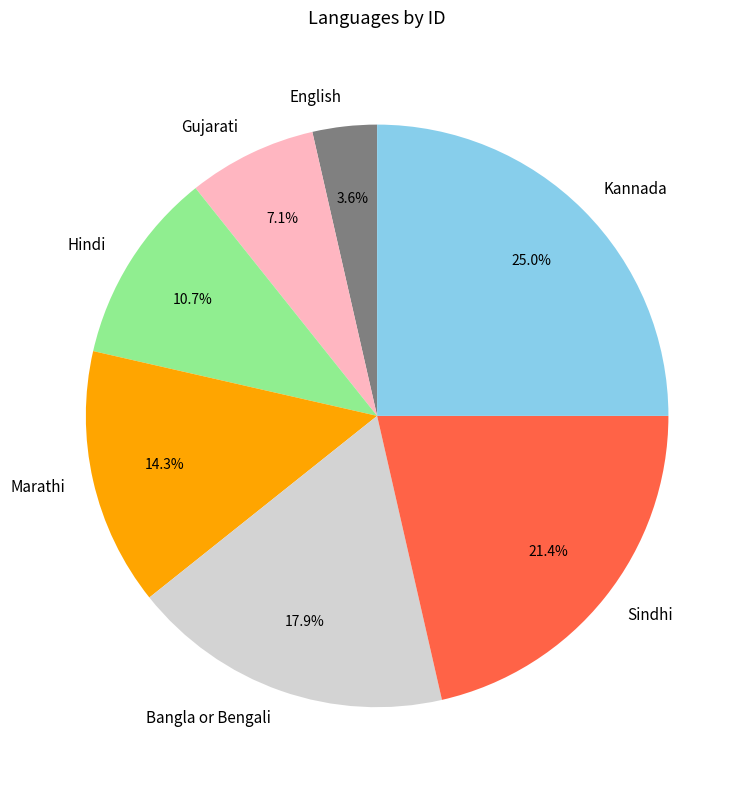

What is the smallest slice in the pie chart?

English